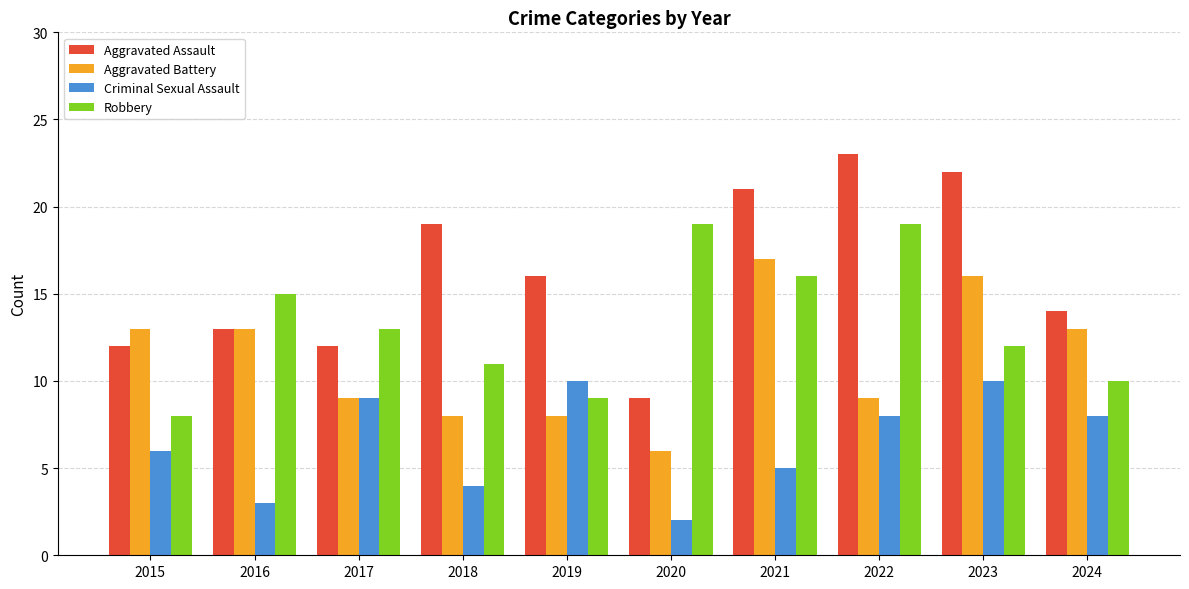

What is the average value of the Aggravated Assault series?

16